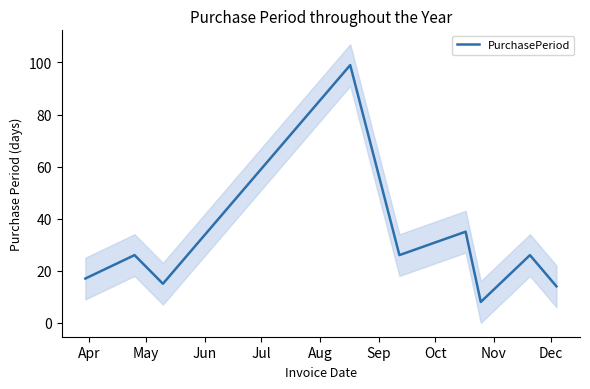

What is the approximate value at Jun?

15